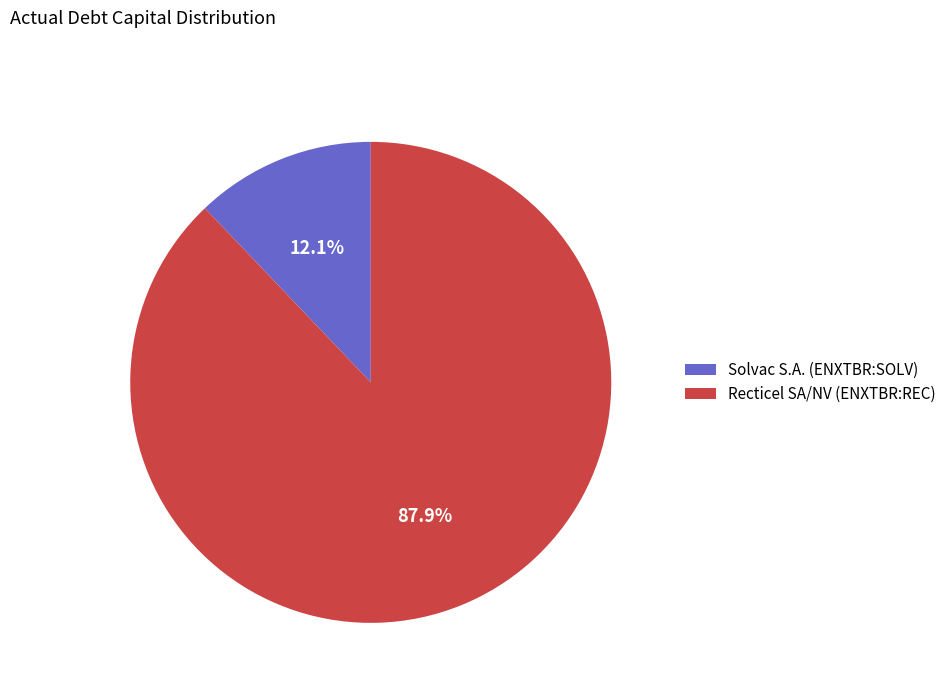

To the nearest percent, what percentage of the pie is Recticel SA/NV (ENXTBR:REC)?

88%